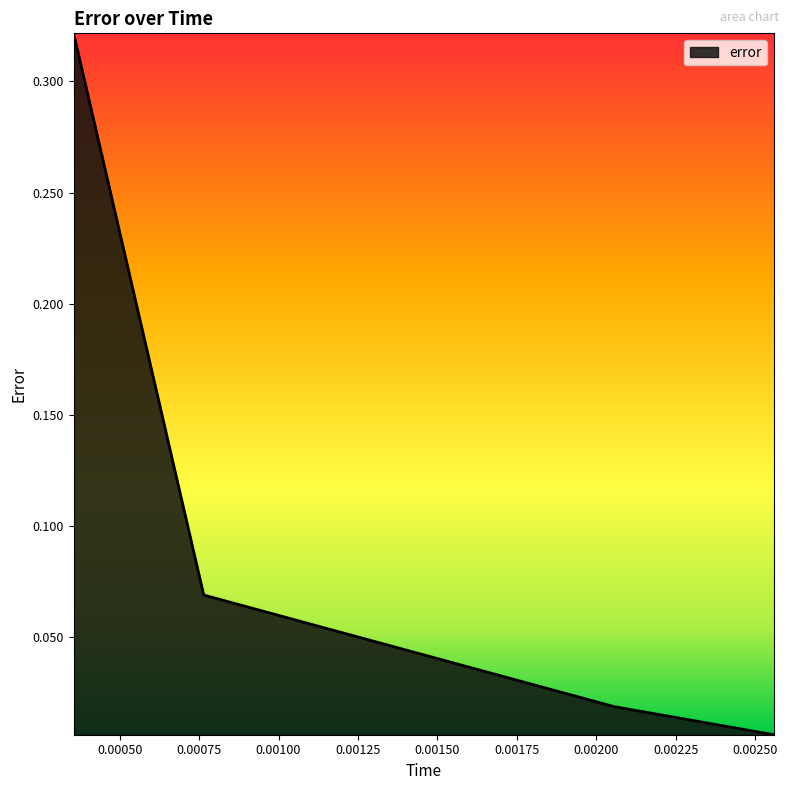

True or false: the data has more than 1 interior local peaks.

False